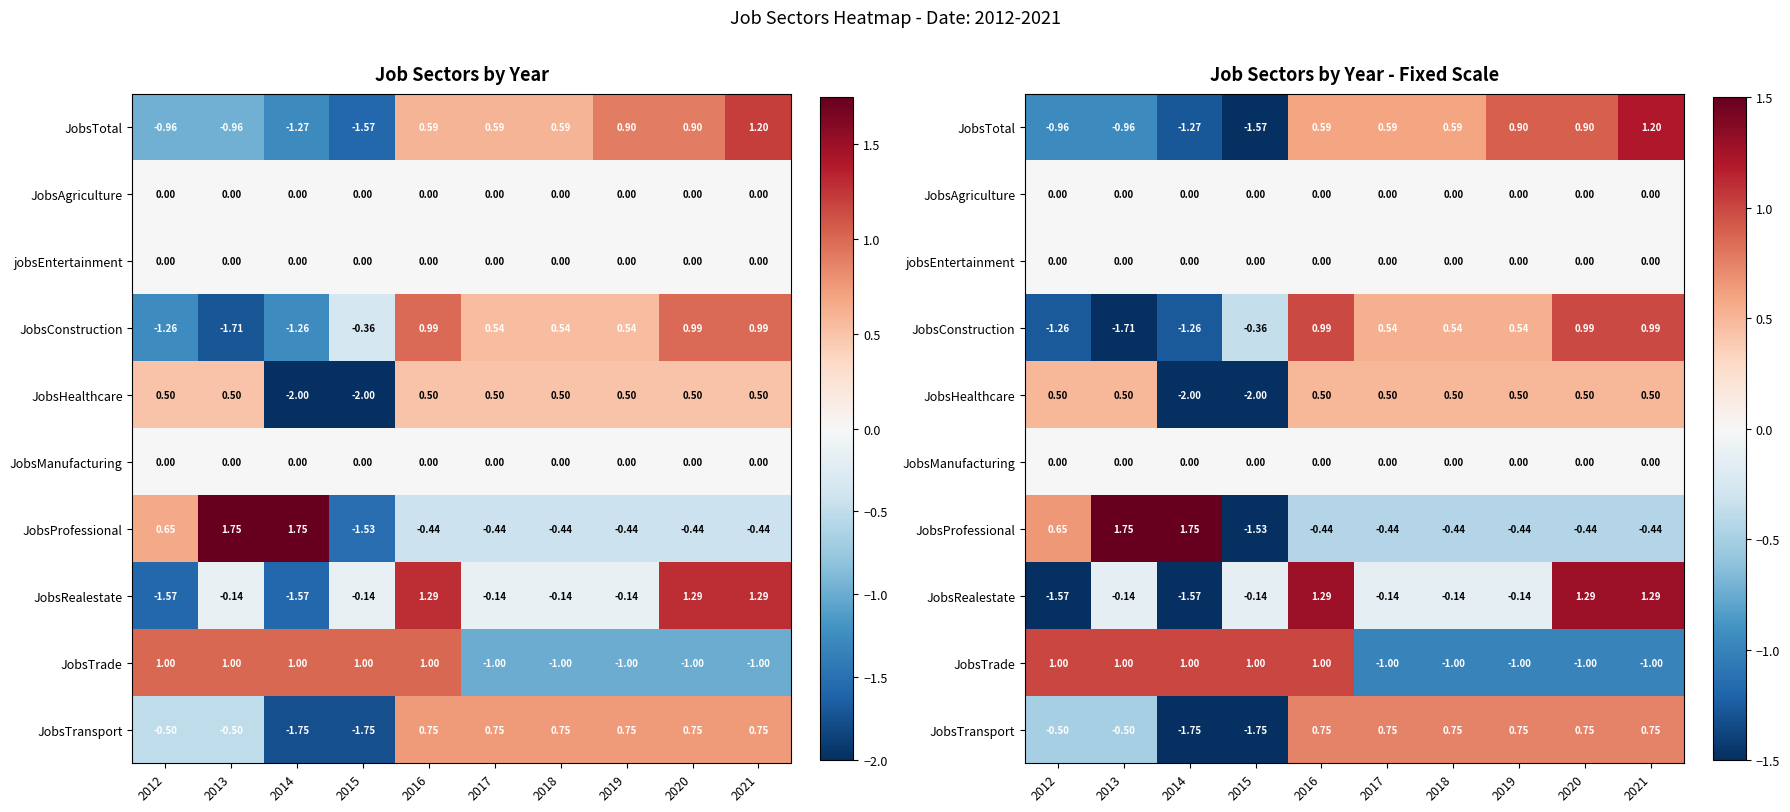

What is the total value across all series at 2019?

1.1